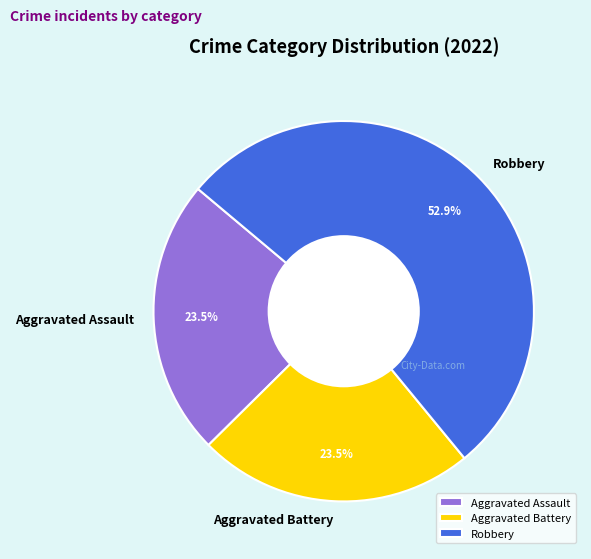

Is the sum of Robbery and Aggravated Battery greater than half?

Yes